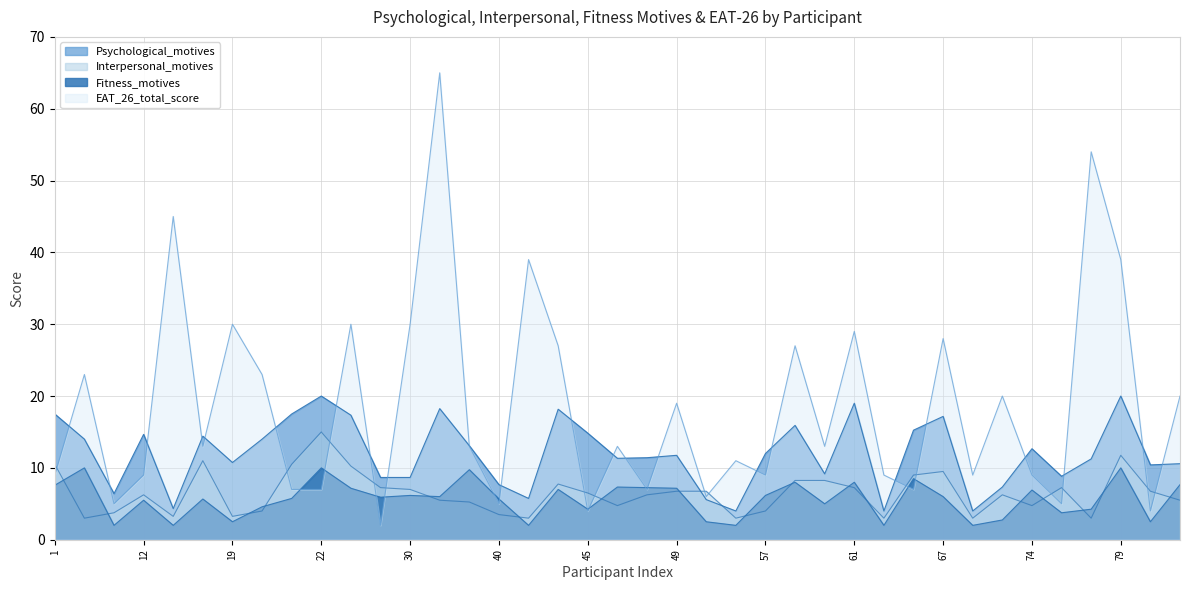

Which label corresponds to the smallest value in the chart?

4